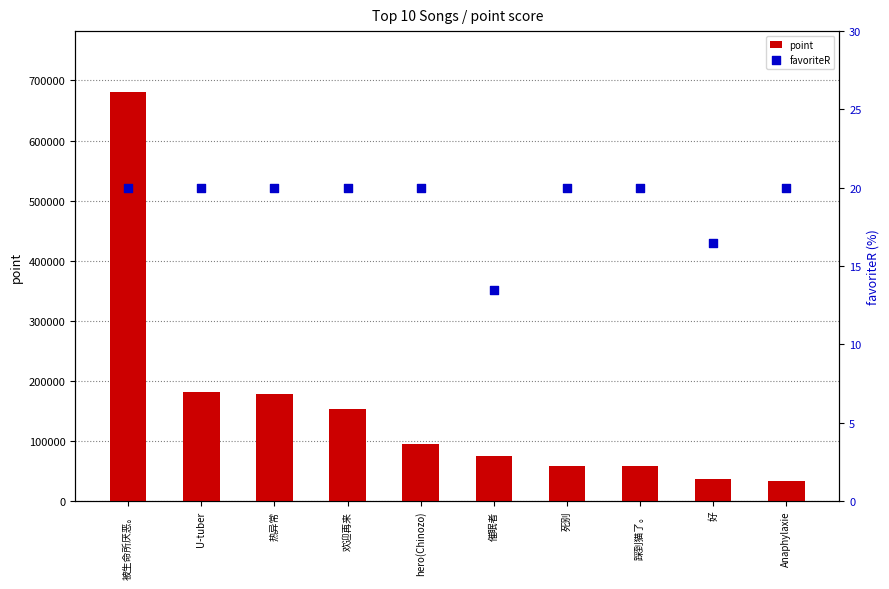

At which category is the sum across all series the highest?

被生命所厌恶。